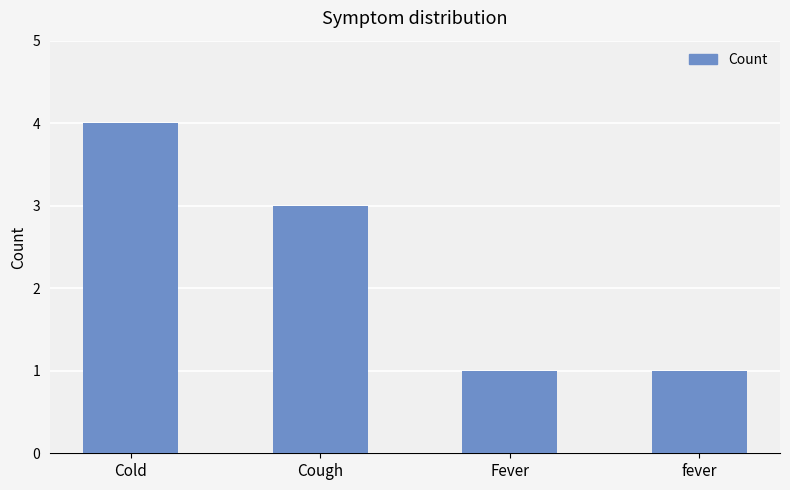

The chart shows a value of 3 at Cough. True or false?

True